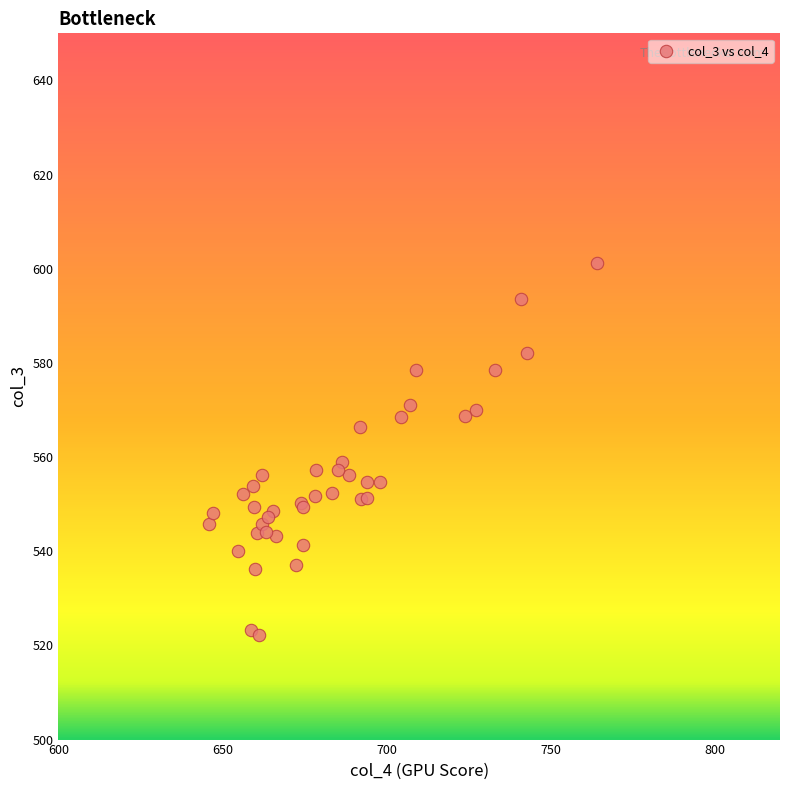

What Y value in the scatter plot is closest to 561?

558.9